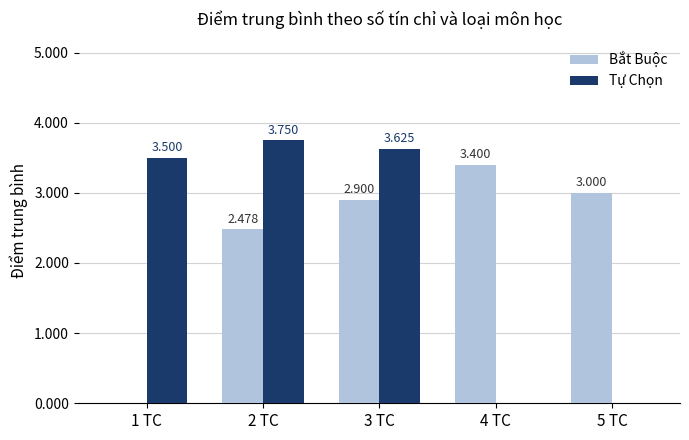

Between 3 TC and 4 TC, which series saw the biggest shift?

Tự Chọn